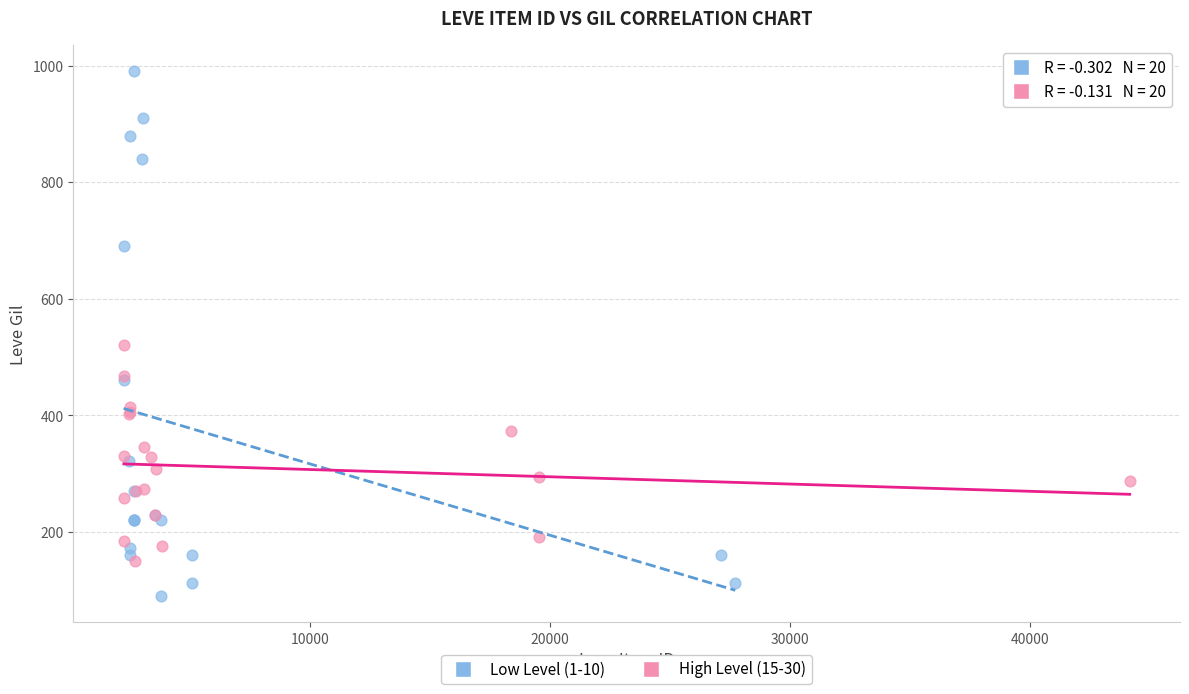

Which series has the widest spread of Y values?

Low Level (1-10)